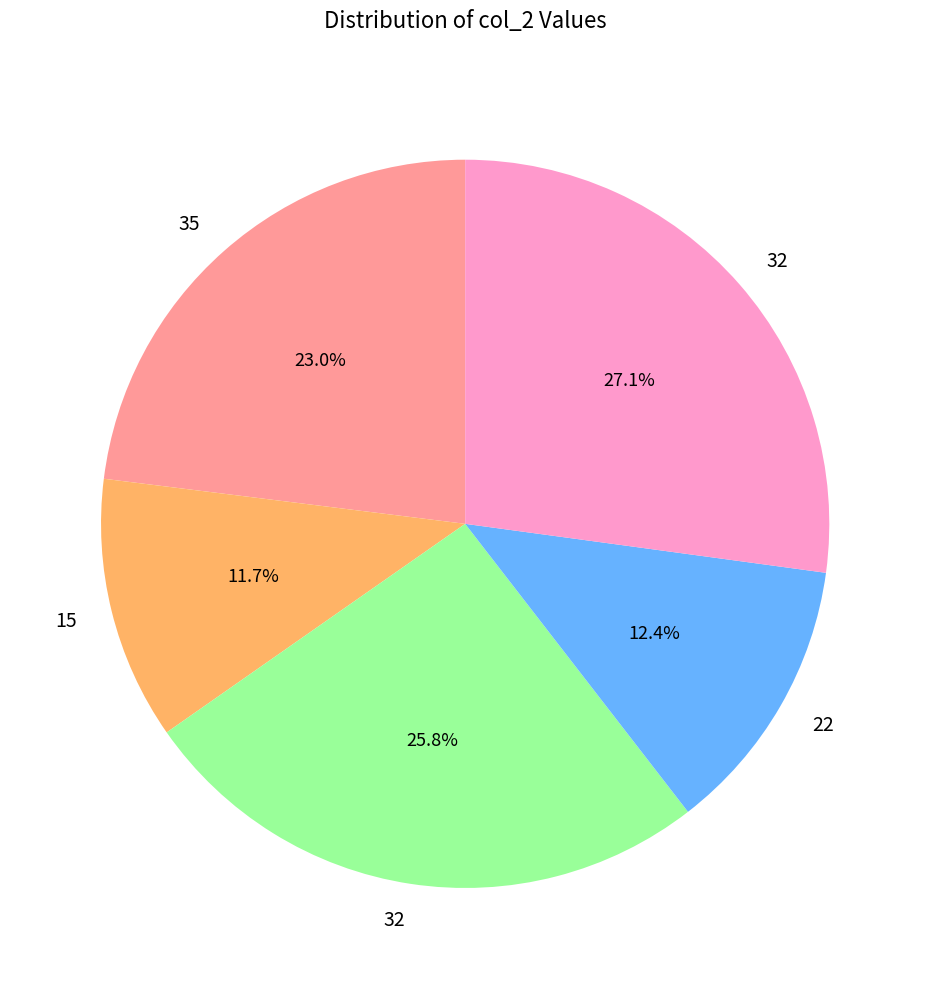

Does any single category account for the majority?

No